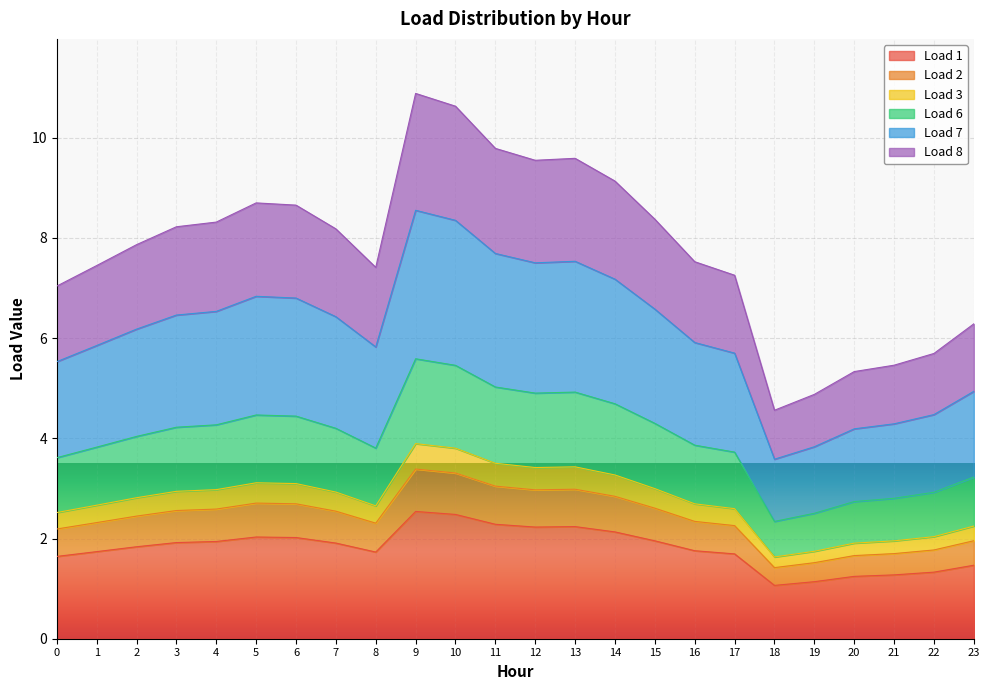

True or false: Load 7 and Load 8 intersect in this chart.

False